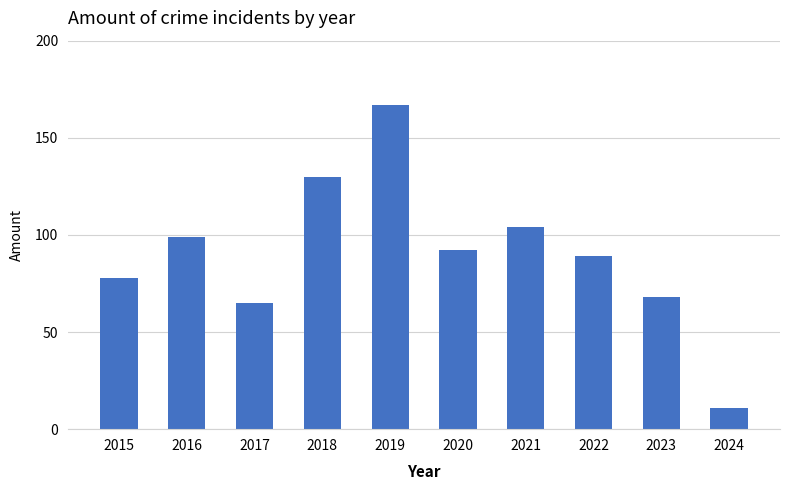

Which has a higher value, 2020 or 2021?

2021